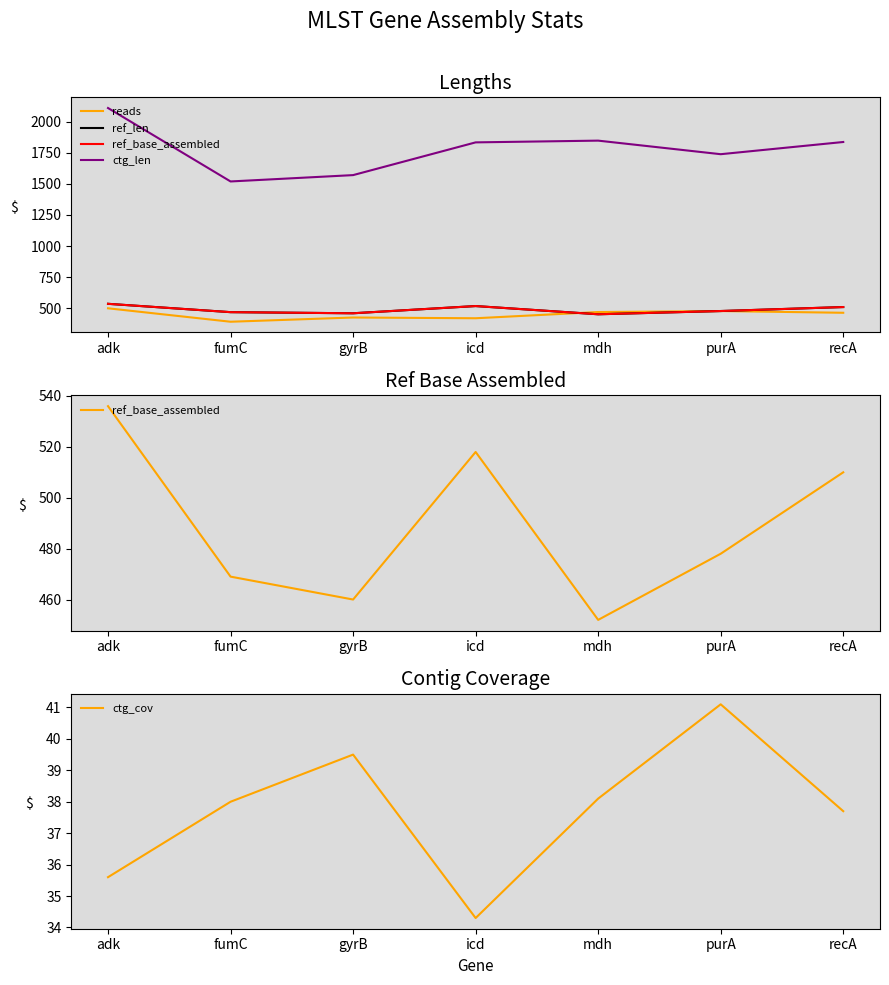

What is the approximate value of ref_len at recA?

510.0